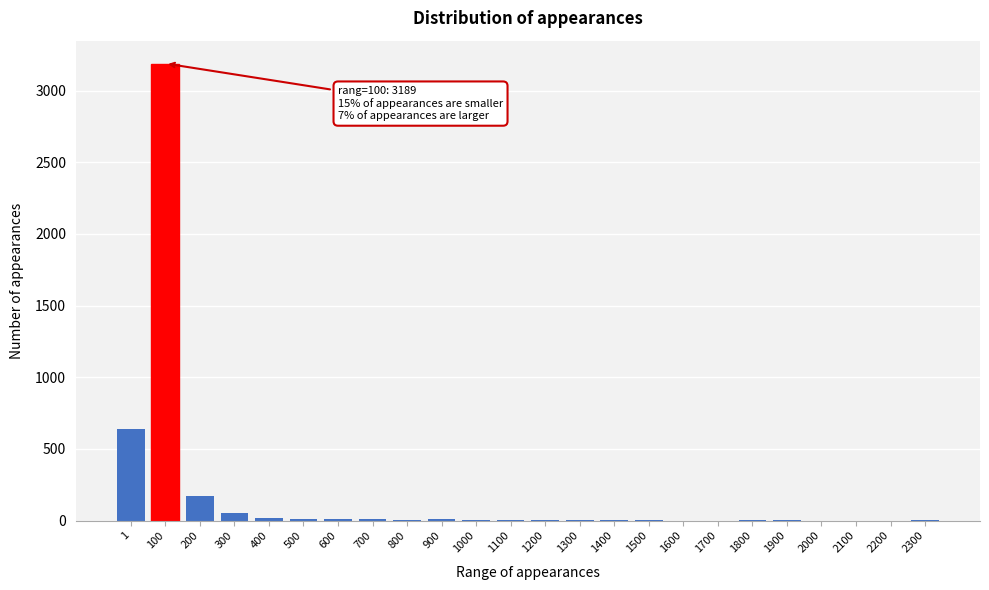

At which category does the chart reach its peak across all series?

100